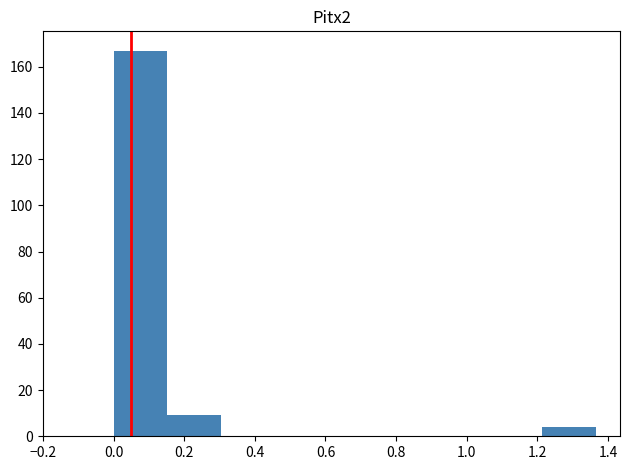

Reading left to right, list every bar in this chart as the range it spans on the x-axis followed by its height. Neither the bar edges nor the heights are printed on the chart, so give them approximately, as read against the axes.

0.00 to 0.16: 168
0.16 to 0.30: 10
0.30 to 0.46: 0
0.46 to 0.60: 0
0.60 to 0.76: 0
0.76 to 0.92: 0
0.92 to 1.06: 0
1.06 to 1.22: 0
1.22 to 1.36: 4